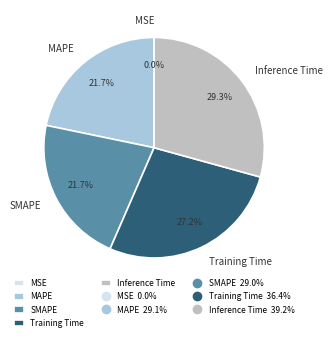

Is it true that MAPE is 29% of the pie?

False